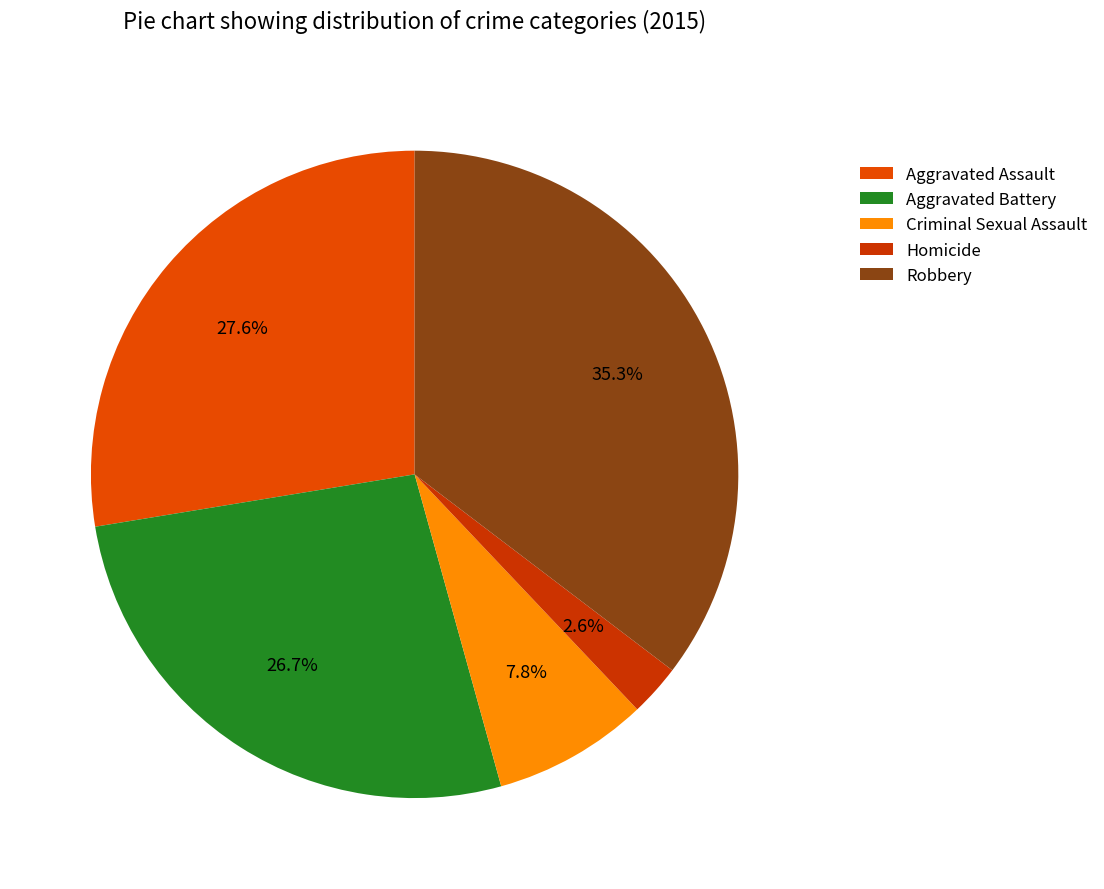

What percentage is NOT represented by Aggravated Assault?

72.4%